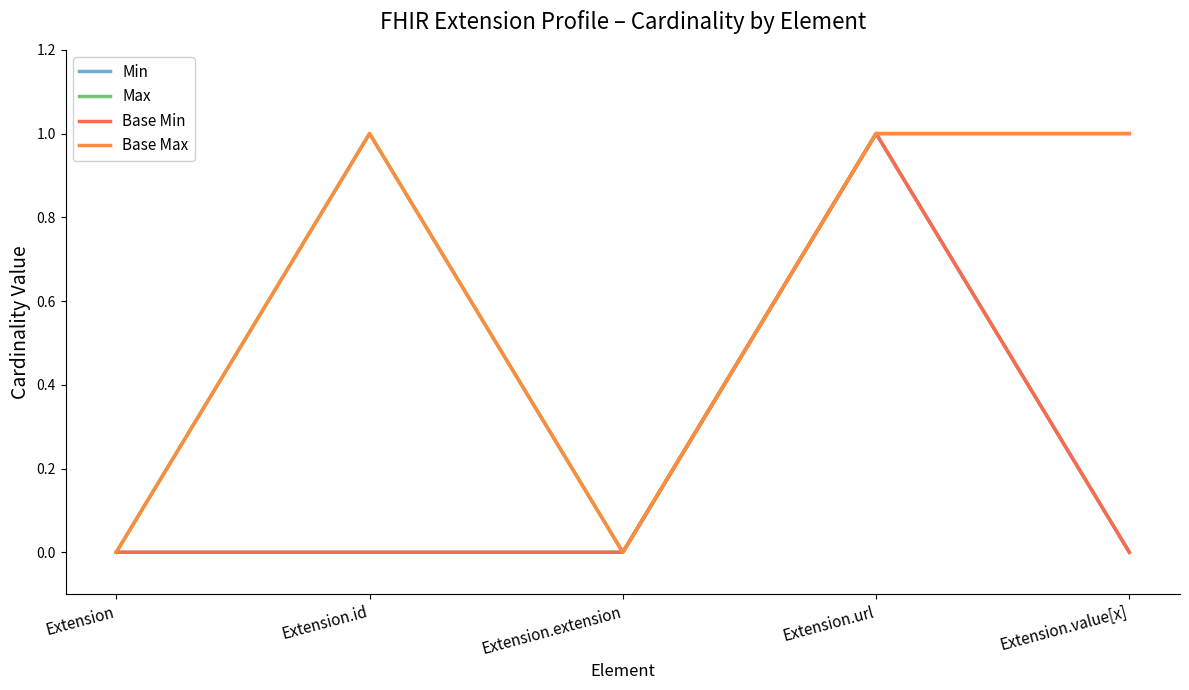

Where is Base Min nearest to the value 0?

Extension